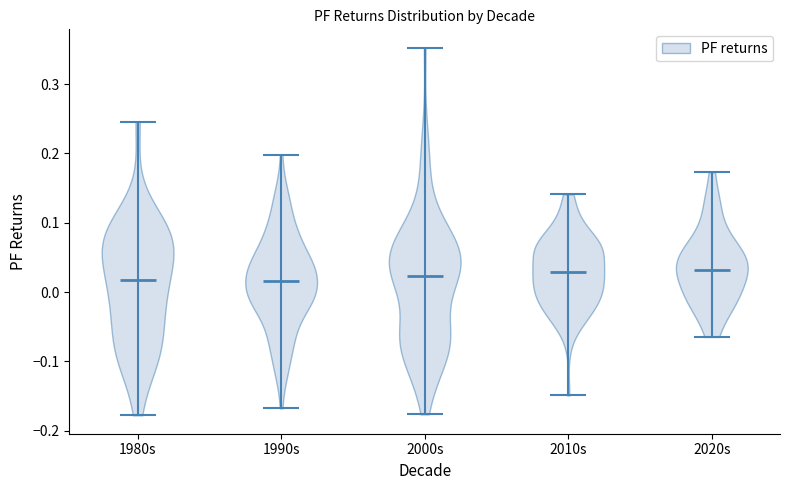

Reading left to right, read every violin against the y-axis: where its median line is, and the lowest and highest points it reaches. The values are not printed on the chart, so give them approximately, as read against the axis.

1980s: median line 0.02, lowest point -0.18, highest point 0.25
1990s: median line 0.02, lowest point -0.17, highest point 0.20
2000s: median line 0.02, lowest point -0.18, highest point 0.35
2010s: median line 0.03, lowest point -0.15, highest point 0.14
2020s: median line 0.03, lowest point -0.06, highest point 0.17